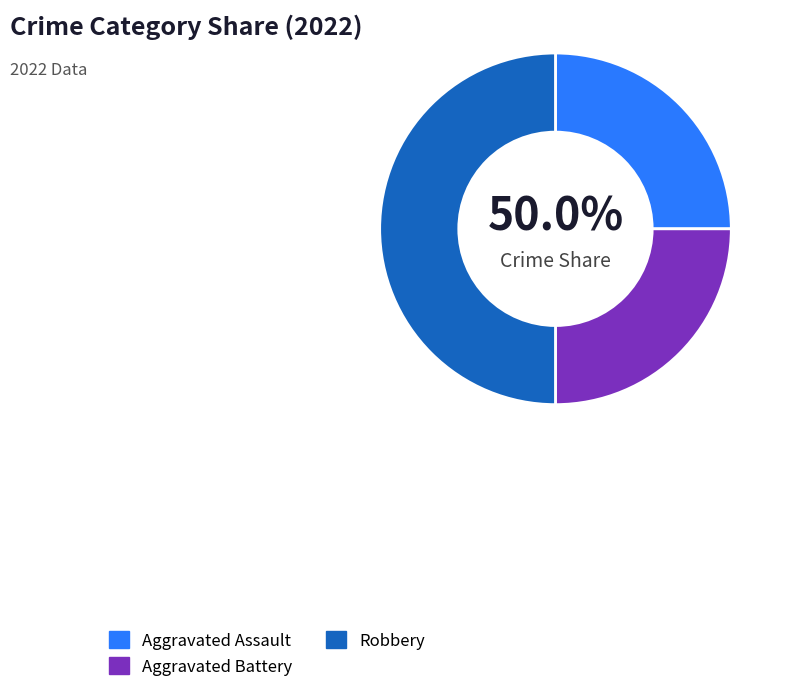

What is the largest slice in the pie chart?

Robbery